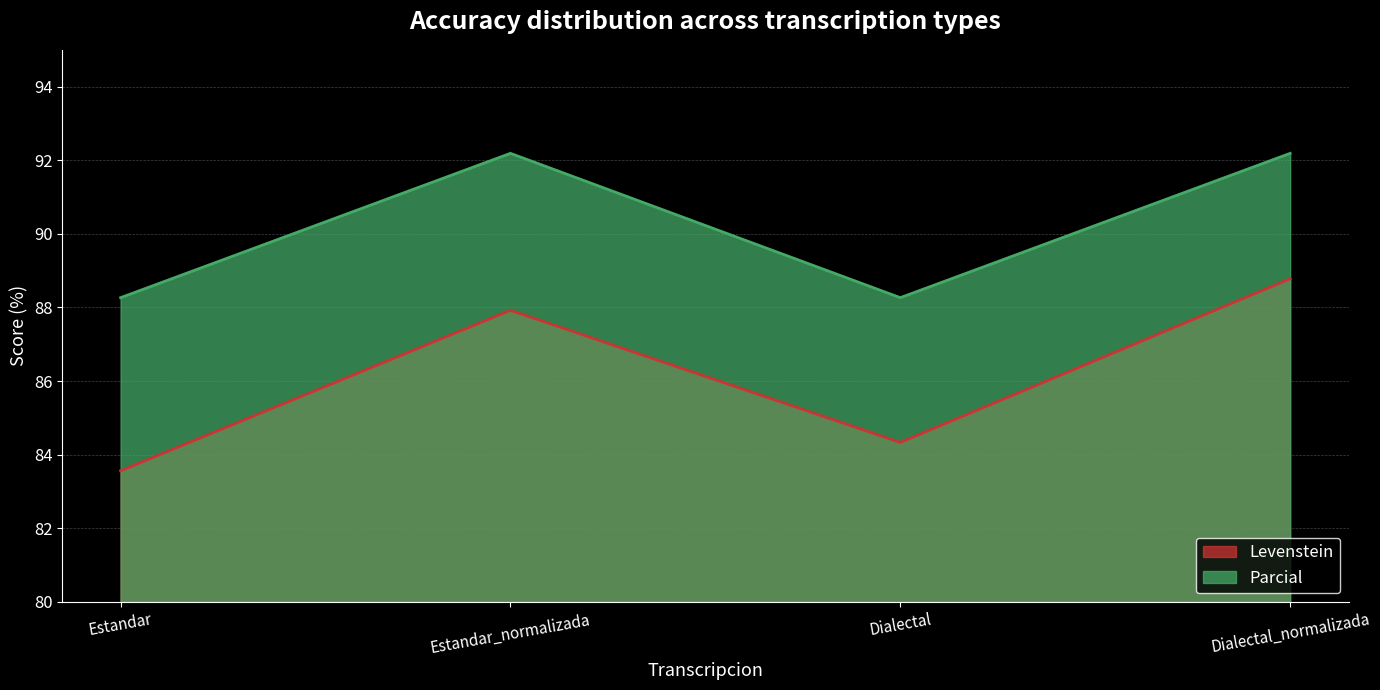

What is the value of the Parcial point at the 1st from the left?

88.3